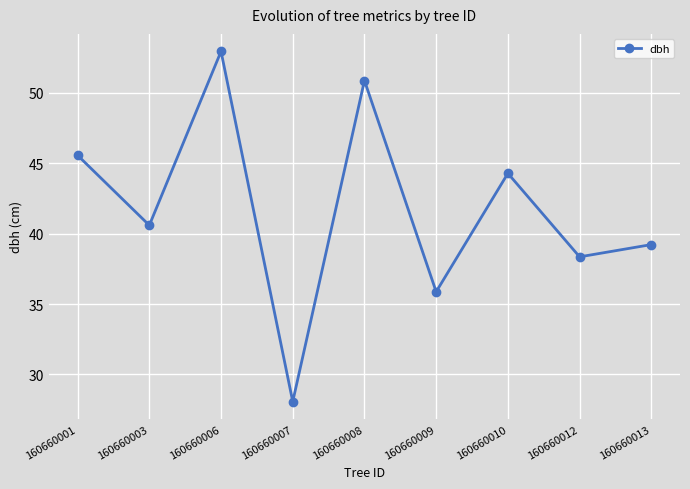

Reading left to right, transcribe all the data shown in this chart.

45.6	40.6	52.9	28.1	50.9	35.9	44.3	38.4	39.2